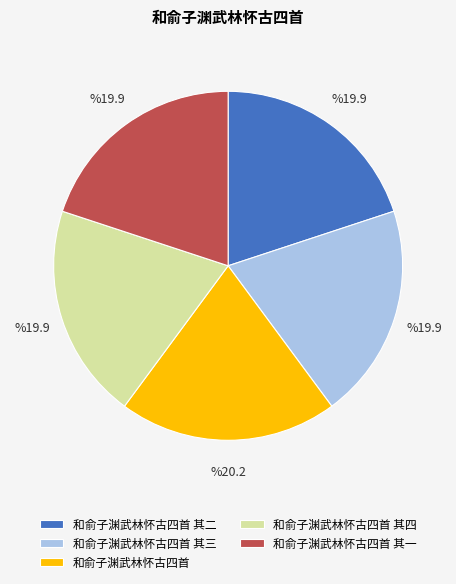

Is the sum of 和俞子渊武林怀古四首 其四 and 和俞子渊武林怀古四首 其二 greater than half?

No